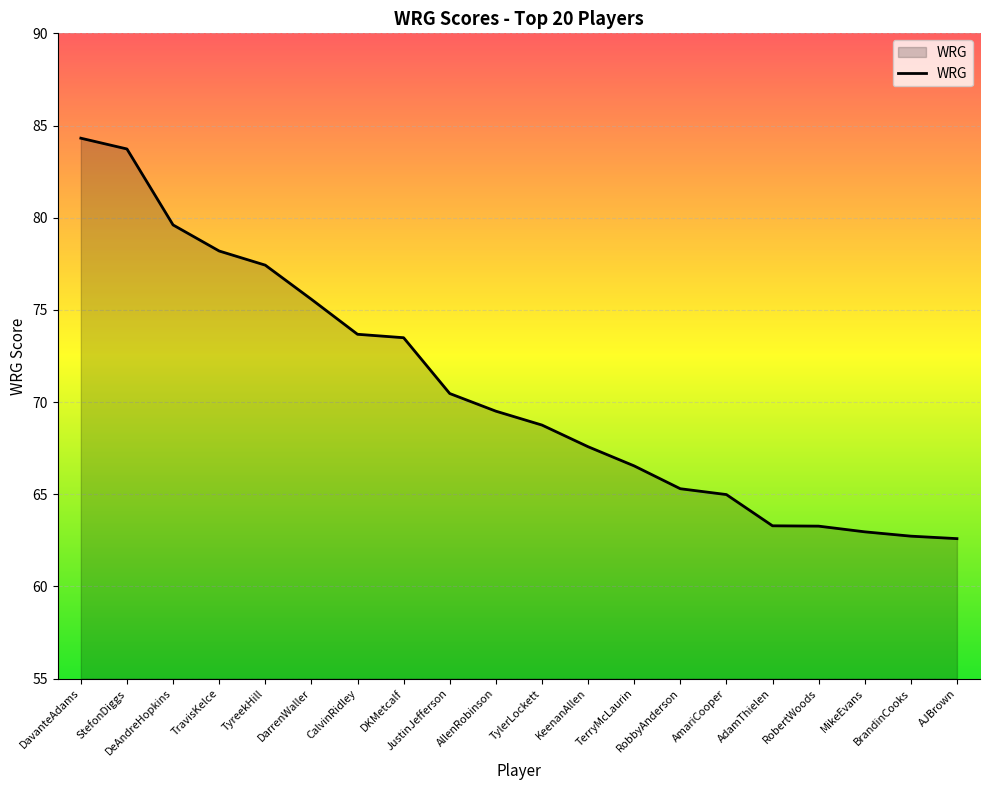

What position from the left is TylerLockett?

11